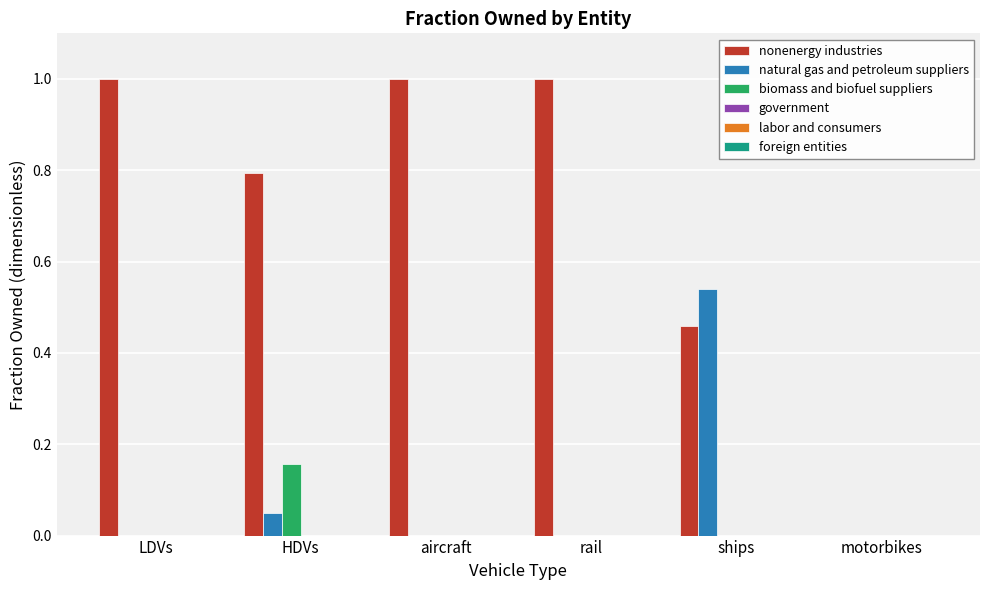

Which series has the largest range (max minus min)?

nonenergy industries